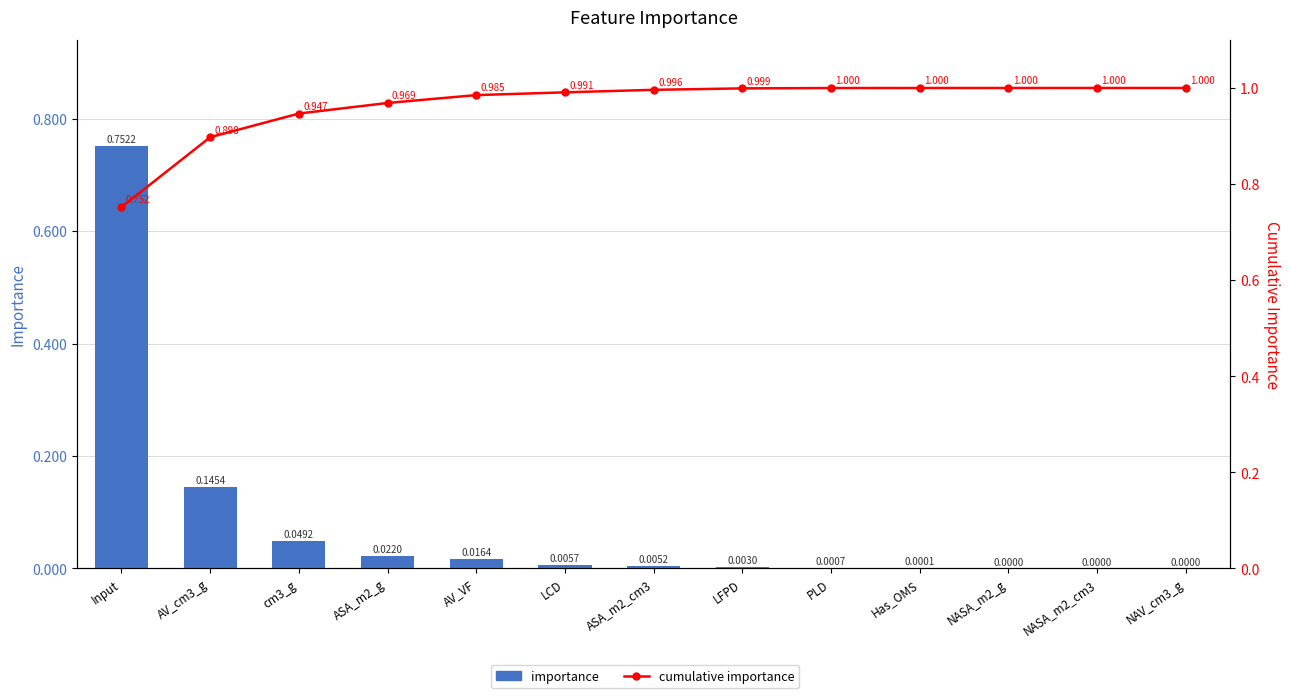

Reading left to right, list all the values displayed in this chart.

importance: Input=0.8	AV_cm3_g=0.1	cm3_g=0.0	ASA_m2_g=0.0	AV_VF=0.0	LCD=0.0	ASA_m2_cm3=0.0	LFPD=0.0	PLD=0.0	Has_OMS=0.0	NASA_m2_g=0.0	NASA_m2_cm3=0.0	NAV_cm3_g=0.0
cumulative importance: Input=0.8	AV_cm3_g=0.9	cm3_g=0.9	ASA_m2_g=1.0	AV_VF=1.0	LCD=1.0	ASA_m2_cm3=1.0	LFPD=1.0	PLD=1.0	Has_OMS=1.0	NASA_m2_g=1.0	NASA_m2_cm3=1.0	NAV_cm3_g=1.0